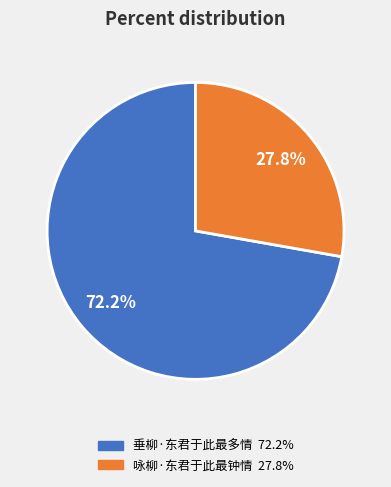

Combined, do 咏柳·东君于此最钟情 and 垂柳·东君于此最多情 account for over 50%?

Yes